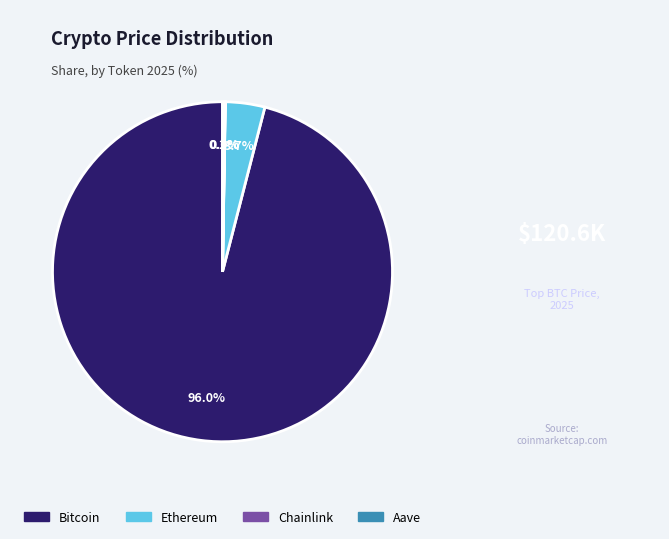

Is there any slice that represents more than half of the pie?

Yes